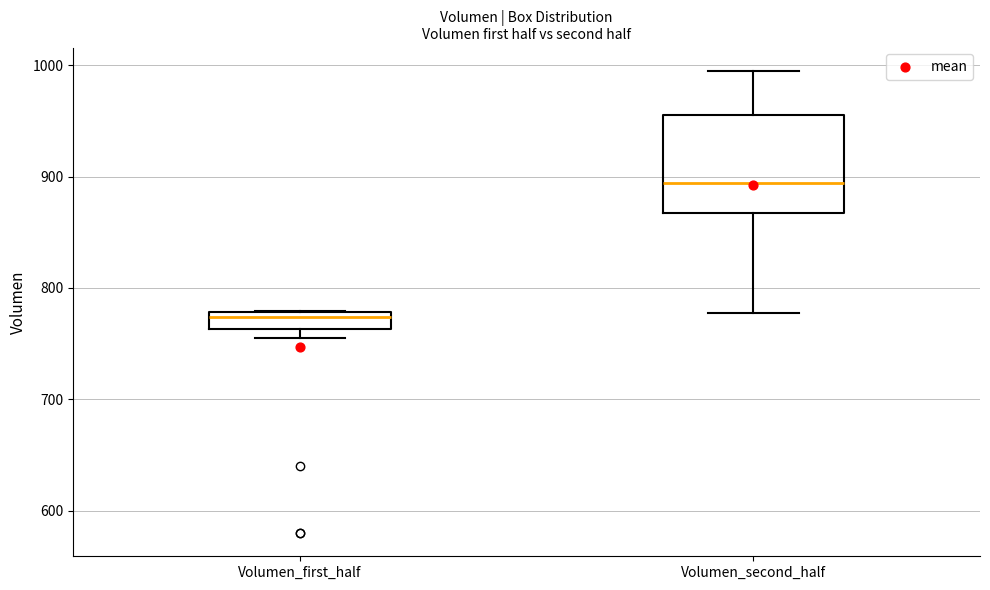

Comparing the boxes themselves (not the whiskers), which one is the tallest?

Volumen_second_half